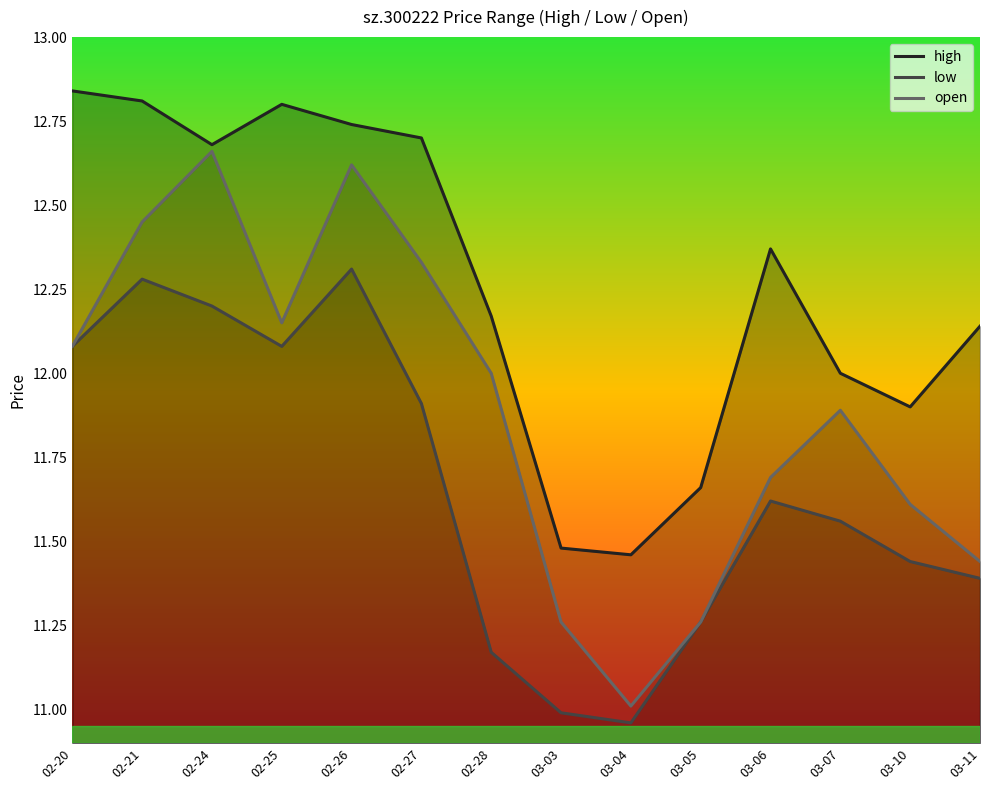

Is it true that low equals 6.7 at 02-25?

False